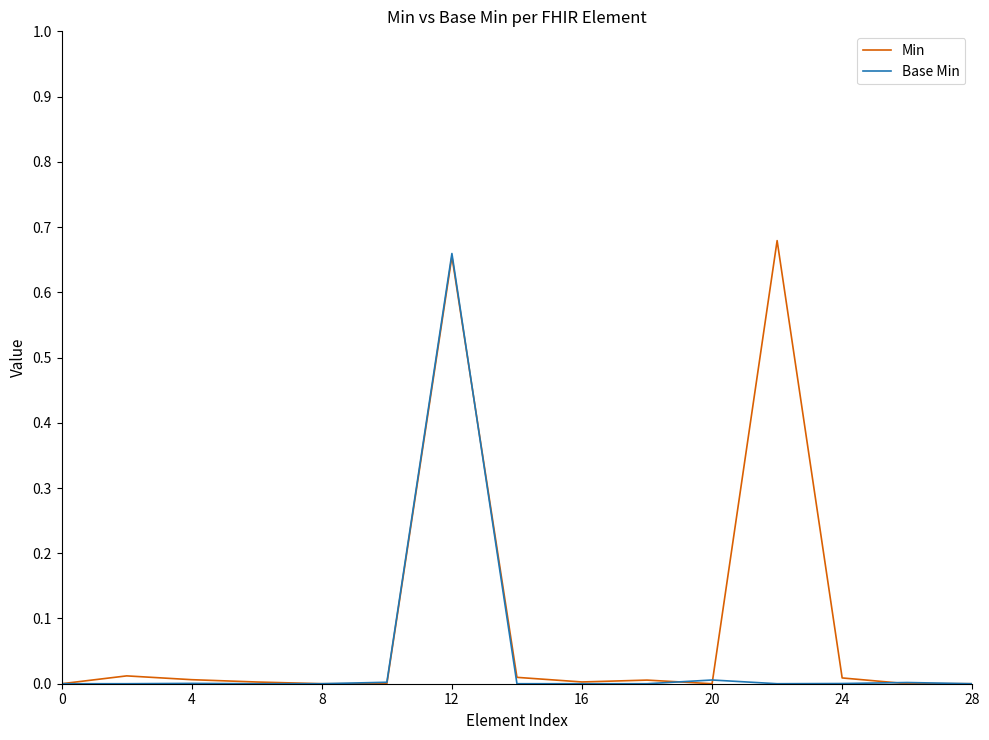

Which series has the largest total across all categories?

Min